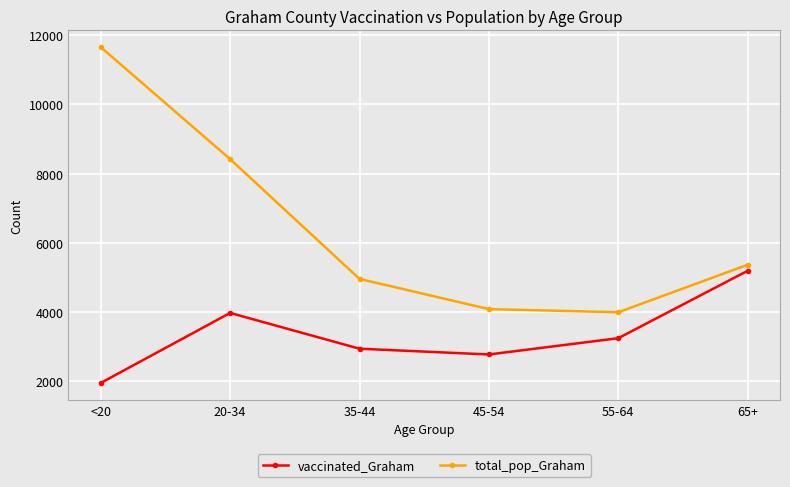

What is the difference between the maximum and second lowest values in the total_pop_Graham series?

7570